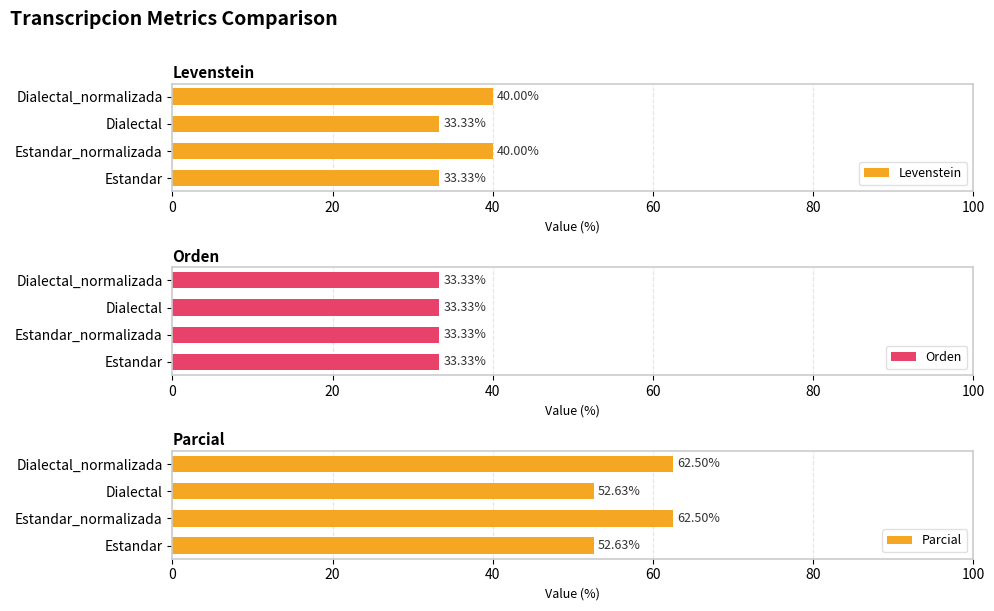

What is the difference between the second highest and minimum values in the Levenstein series?

6.7